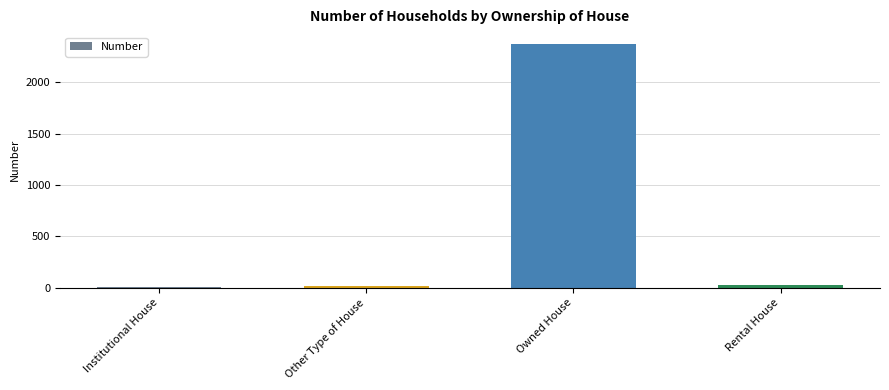

What is the sum of all values?

2412